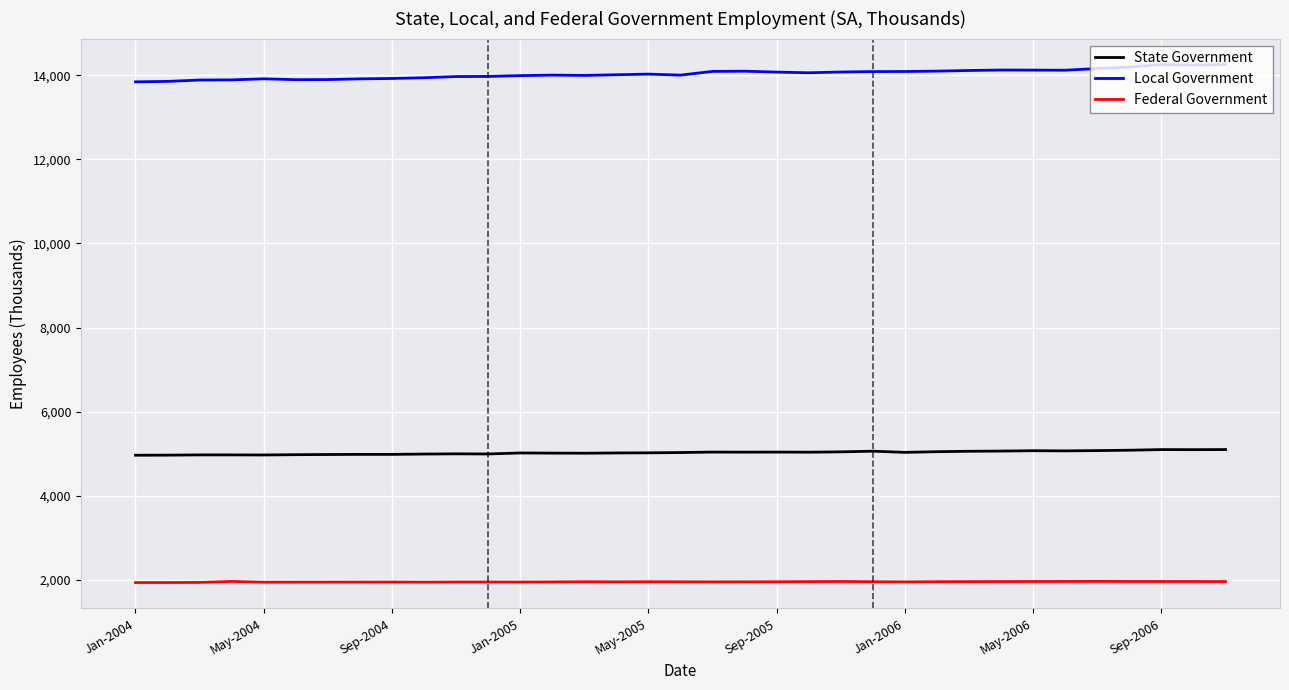

Which series has the largest total across all categories?

Local Government